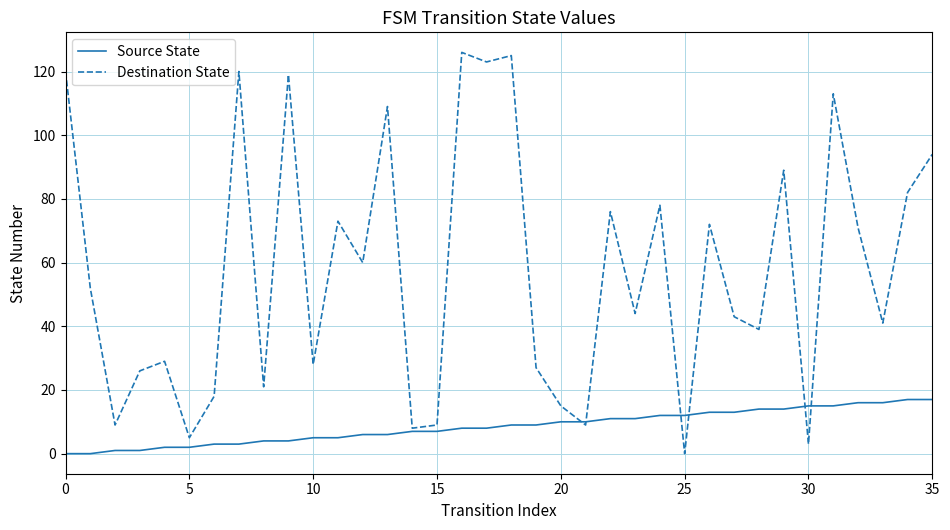

Which series has the largest total across all categories?

Destination State